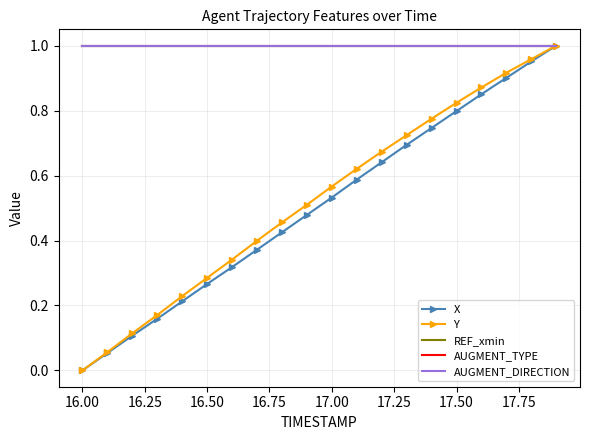

What is the average value of the Y series?

0.5